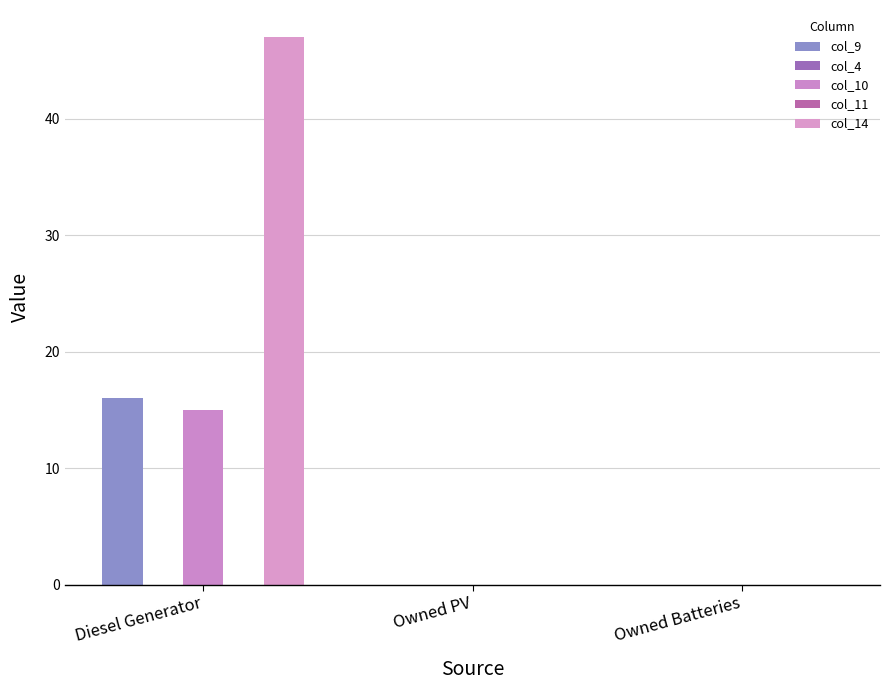

Which series changed the most between Owned PV and Owned Batteries?

col_9